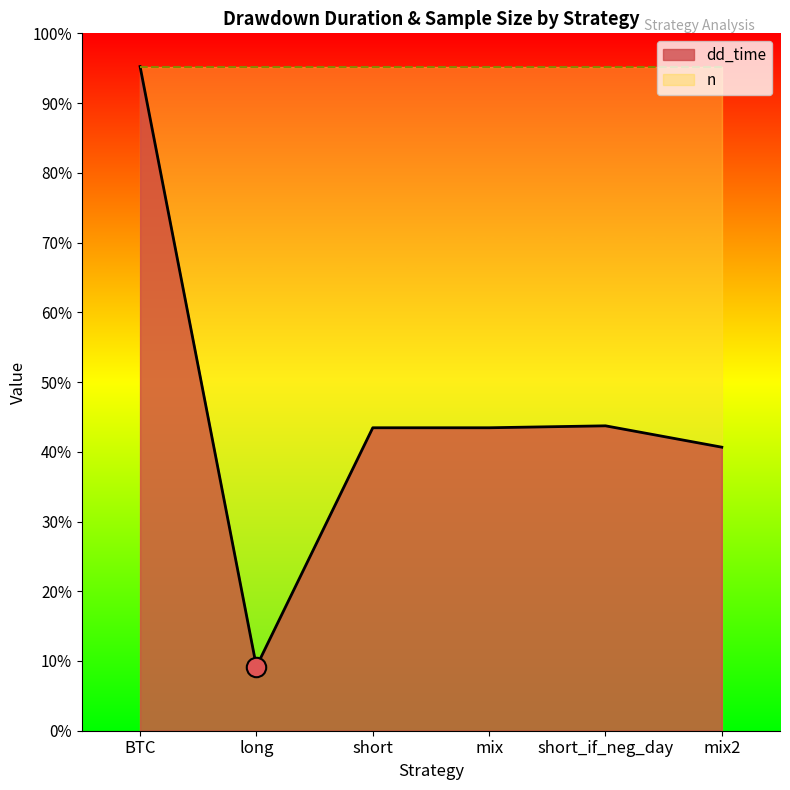

Approximately how many times larger is the value at BTC compared to mix?

2.2